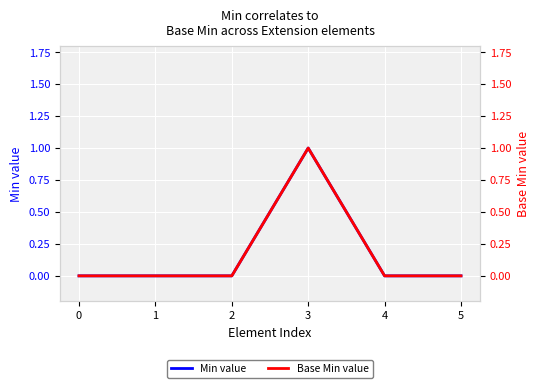

True or false: Min value and Base Min value cross at least once.

False